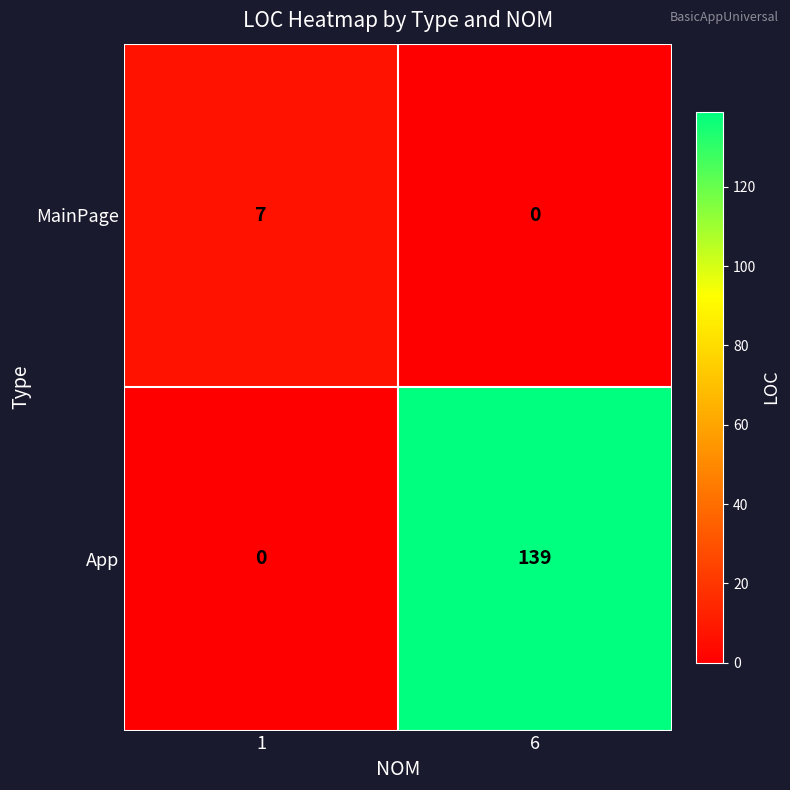

Reading right to left, extract all data points from this chart.

MainPage: 6=0	1=7
App: 6=139	1=0